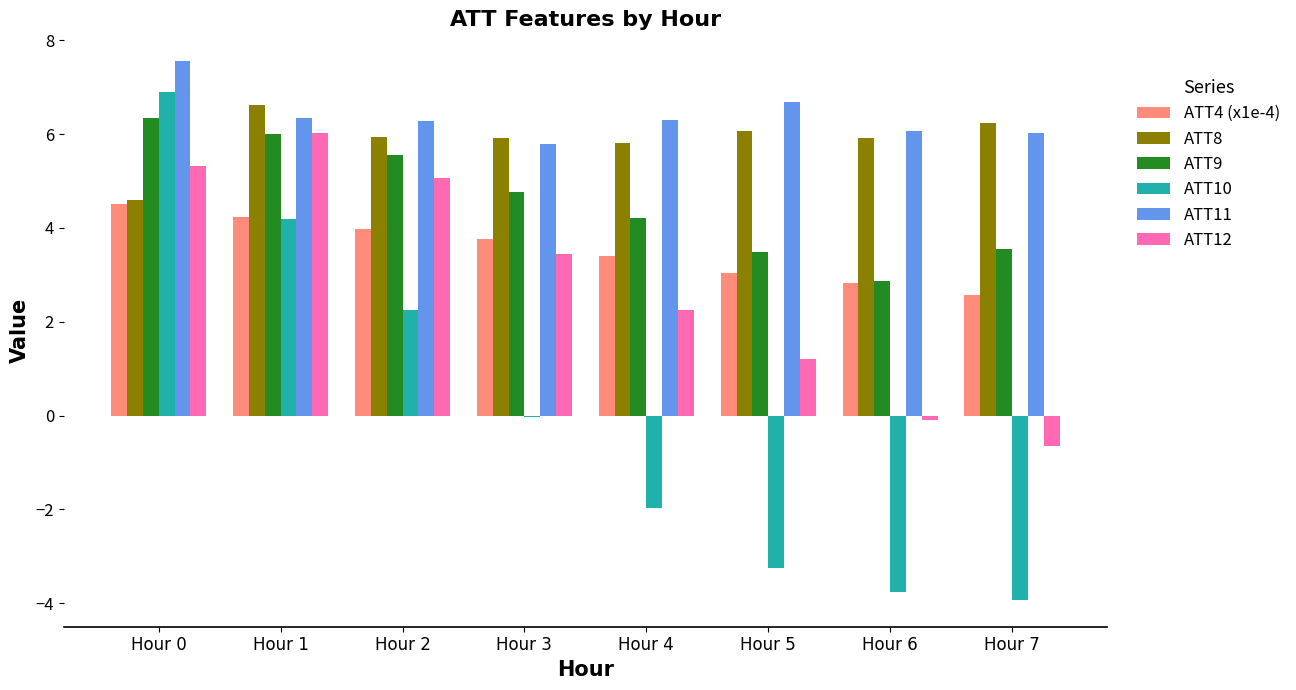

What is the sum of the ATT4 (x1e-4) values at Hour 4 and Hour 5?

6.5